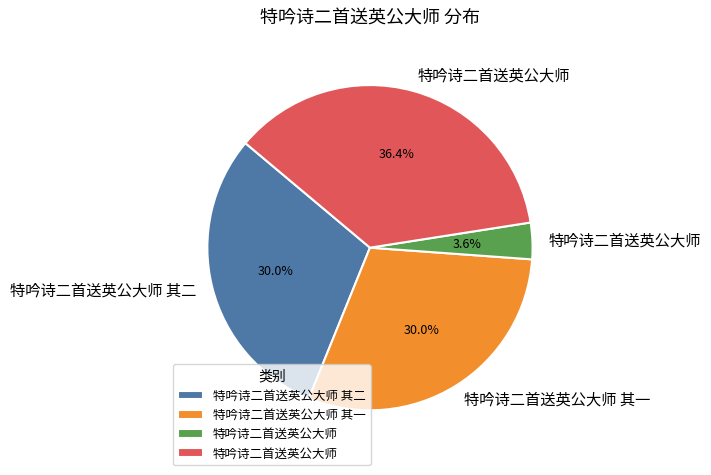

Is there a majority slice in this chart?

No